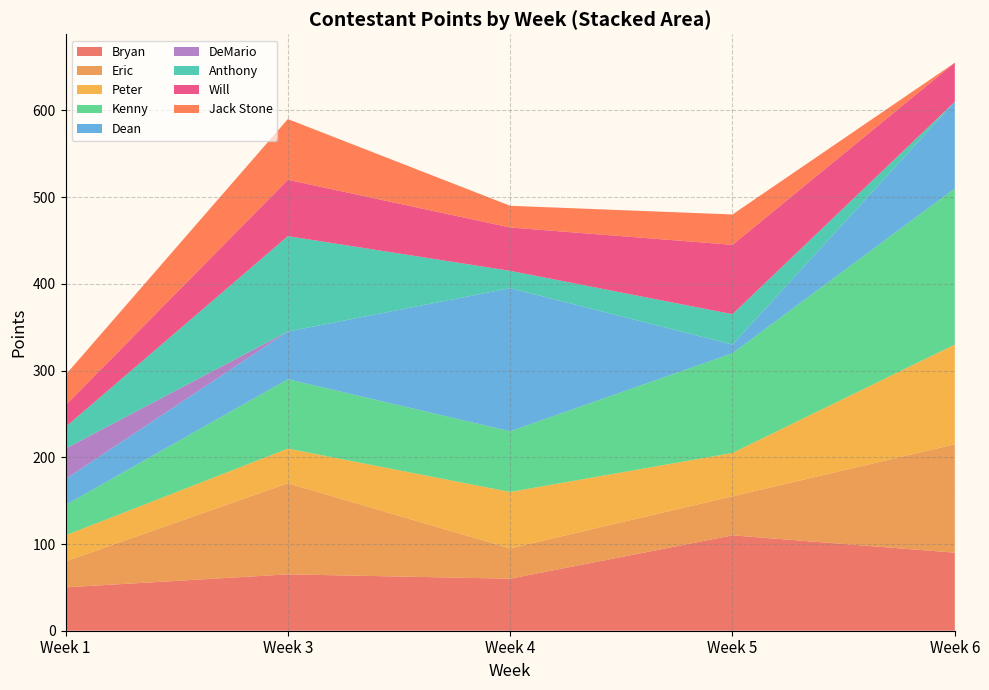

At which label does Bryan reach its peak?

Week 5